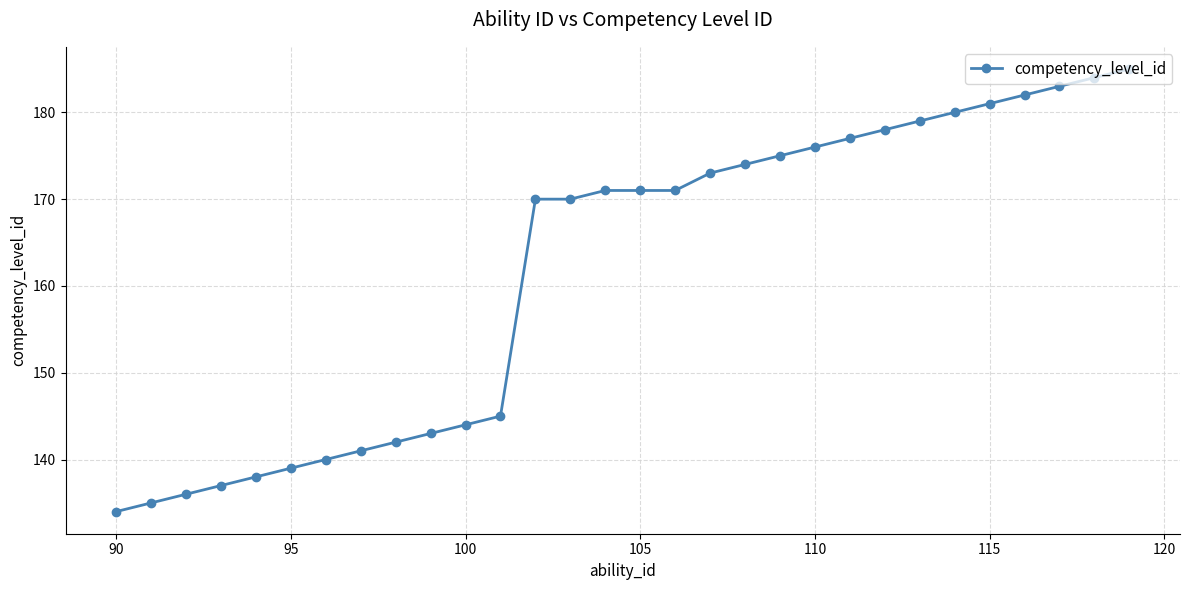

What is the maximum value shown in the chart?

185